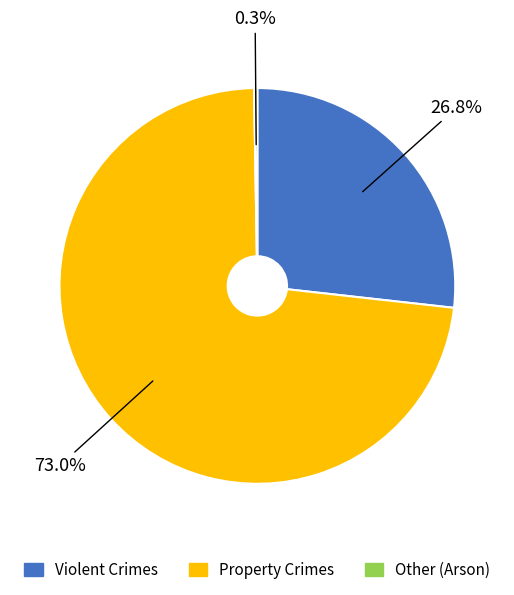

Is there any slice that represents more than half of the pie?

Yes